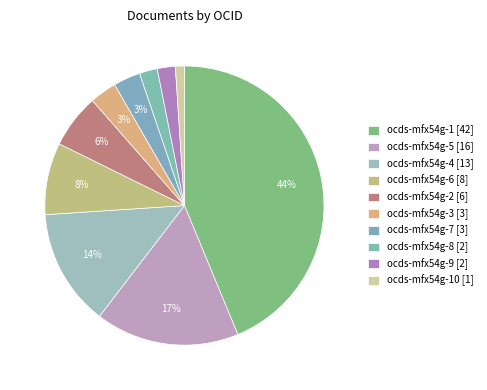

Rank the categories by value from highest to lowest.

ocds-mfx54g-1 [42], ocds-mfx54g-5 [16], ocds-mfx54g-4 [13], ocds-mfx54g-6 [8], ocds-mfx54g-2 [6], ocds-mfx54g-3 [3], ocds-mfx54g-7 [3], ocds-mfx54g-8 [2], ocds-mfx54g-9 [2], ocds-mfx54g-10 [1]